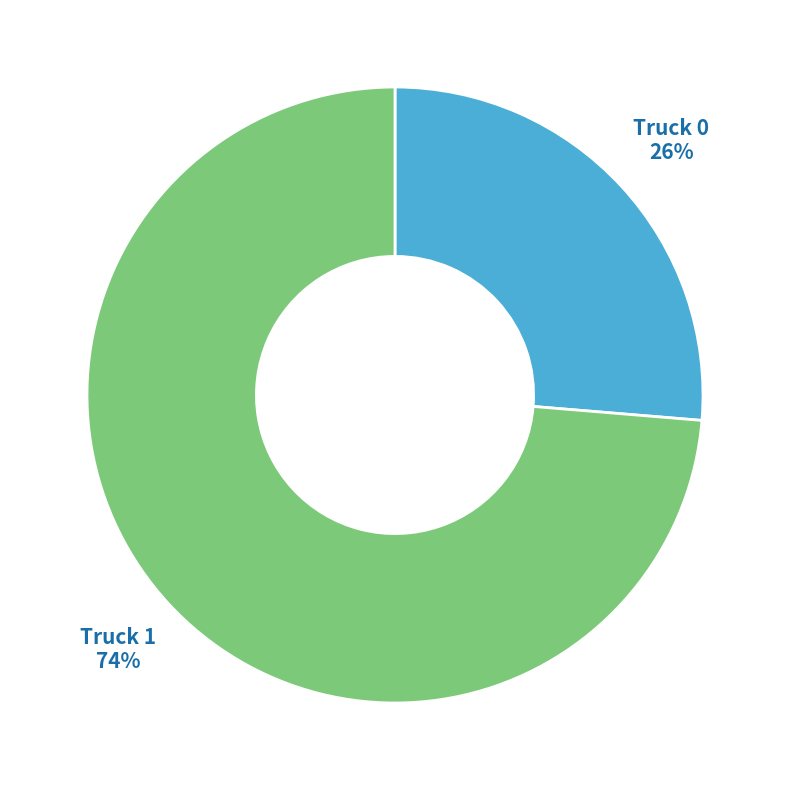

To the nearest percent, what is the average slice percentage?

50%